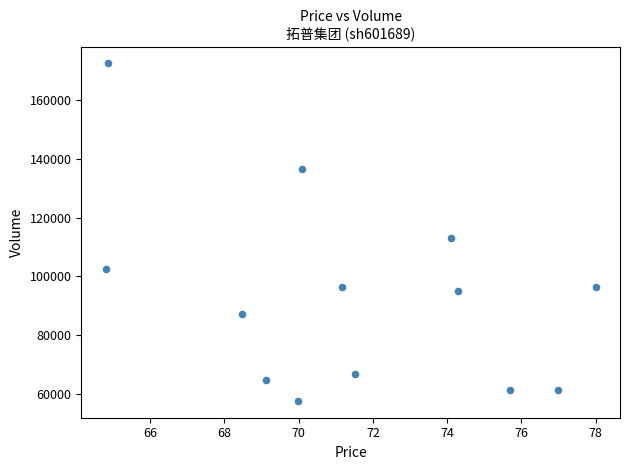

What Y value in the scatter plot is closest to 115055?

113130